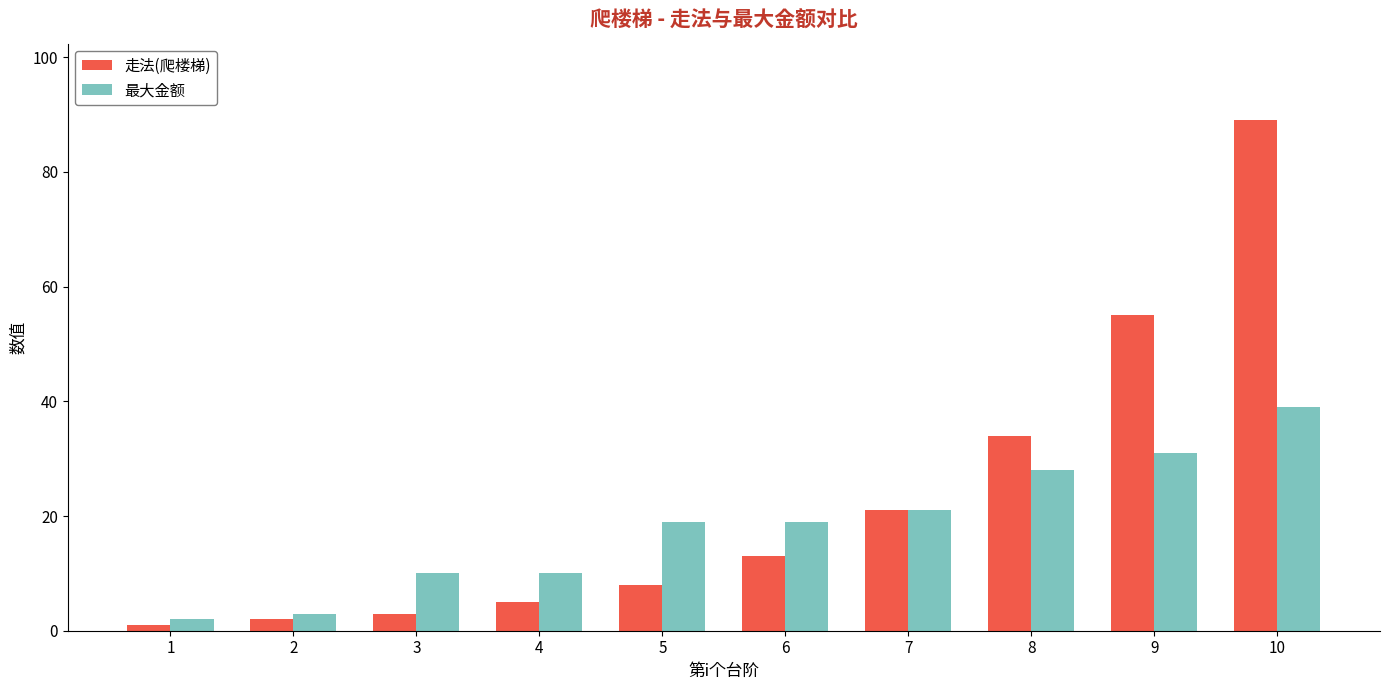

The 走法(爬楼梯) series shows 14 at 5. True or false?

False